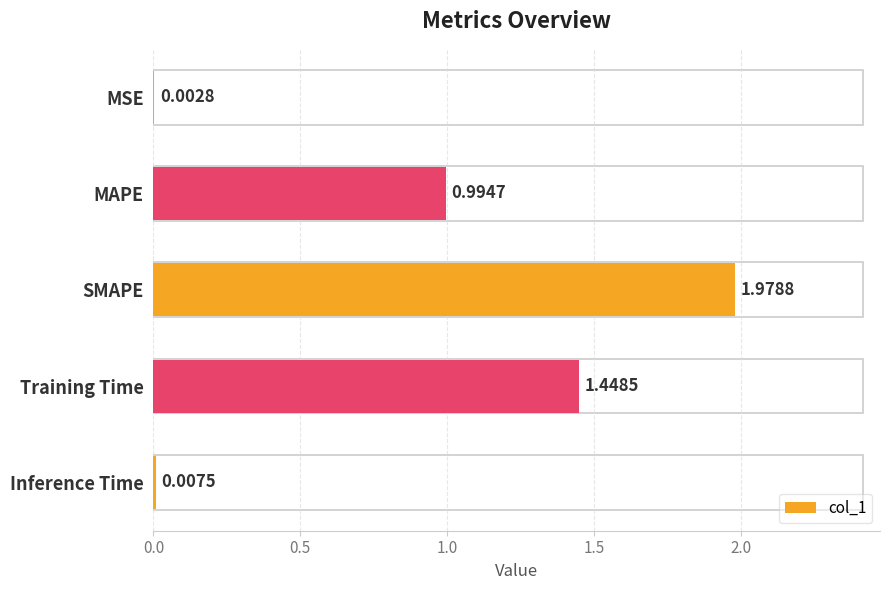

Are the bars horizontal?

Yes